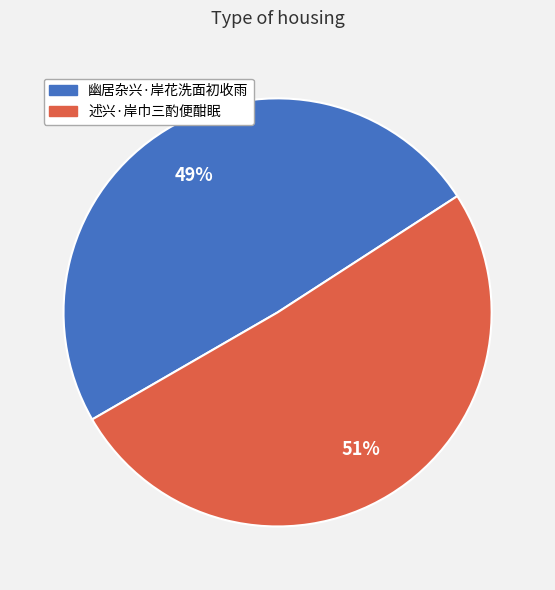

To the nearest percent, what is the average slice percentage?

50%